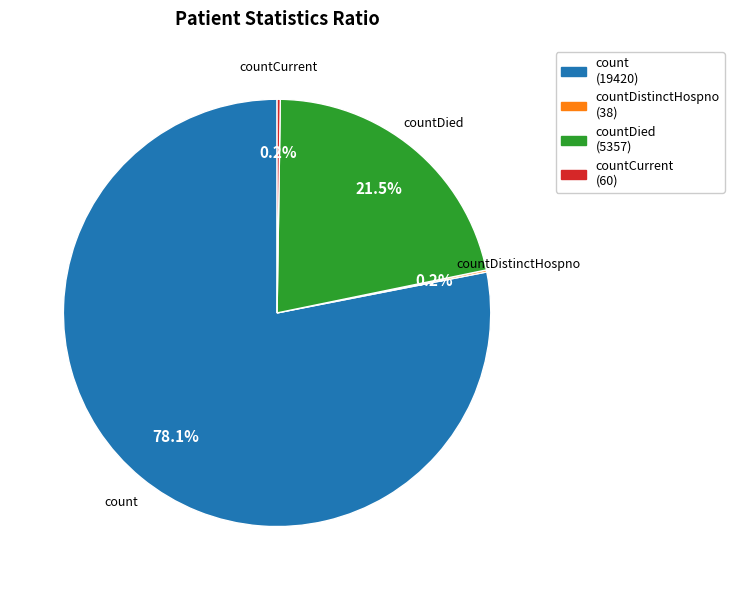

Is there any slice that represents more than half of the pie?

Yes